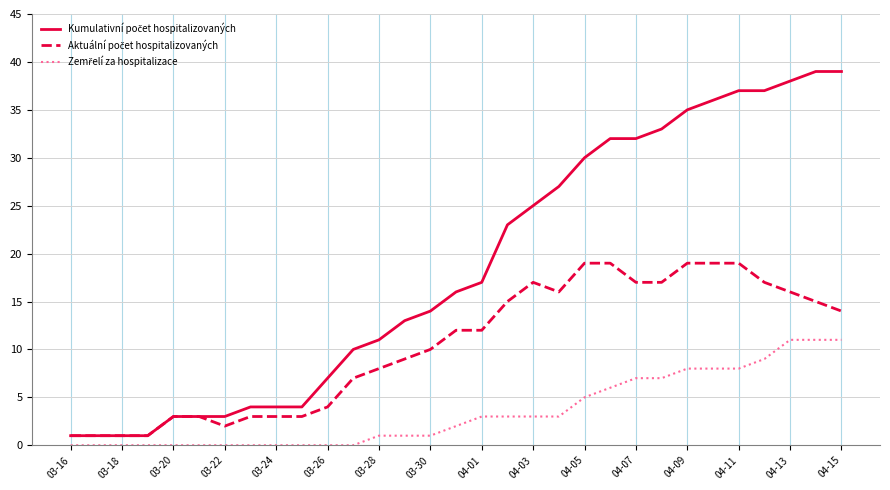

What is the greatest value displayed?

39